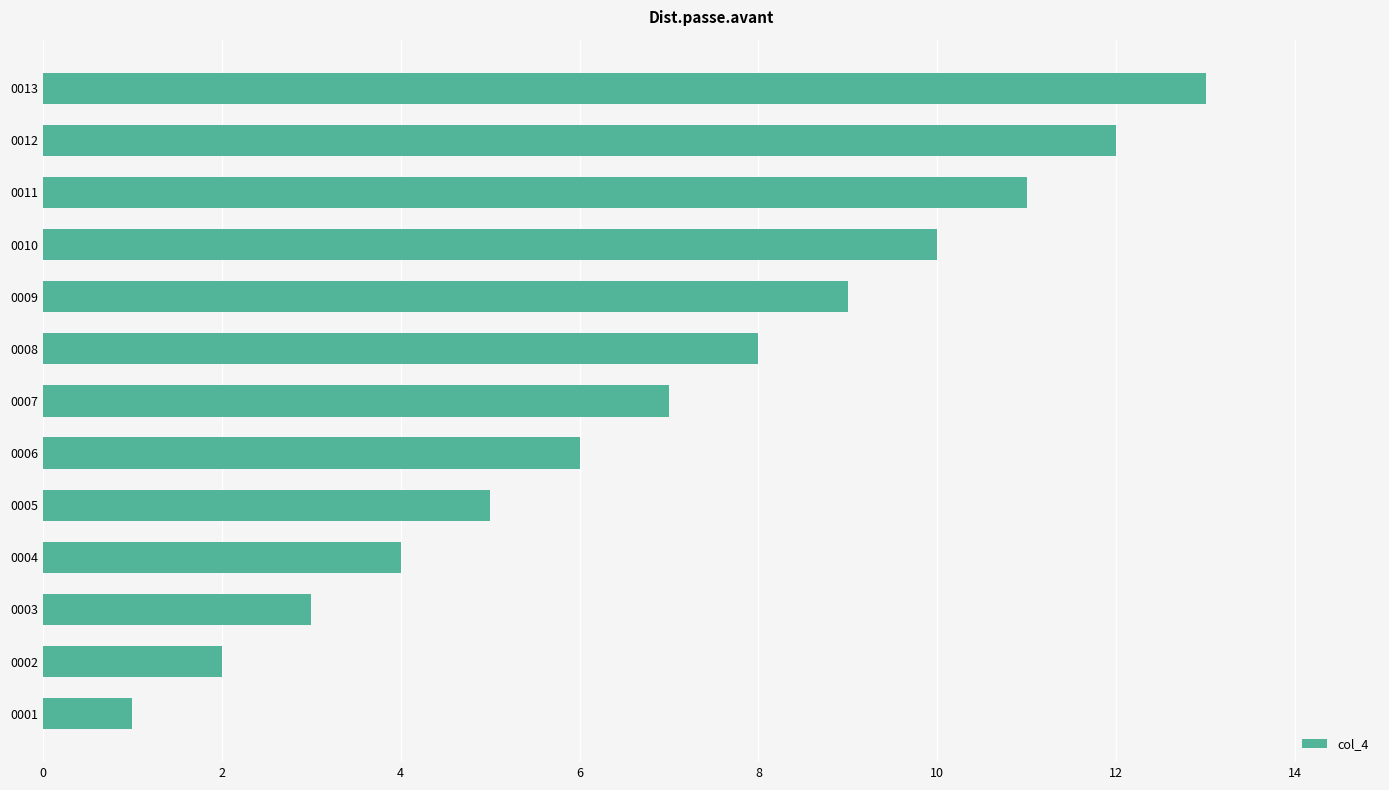

What is the minimum value shown in the chart?

1